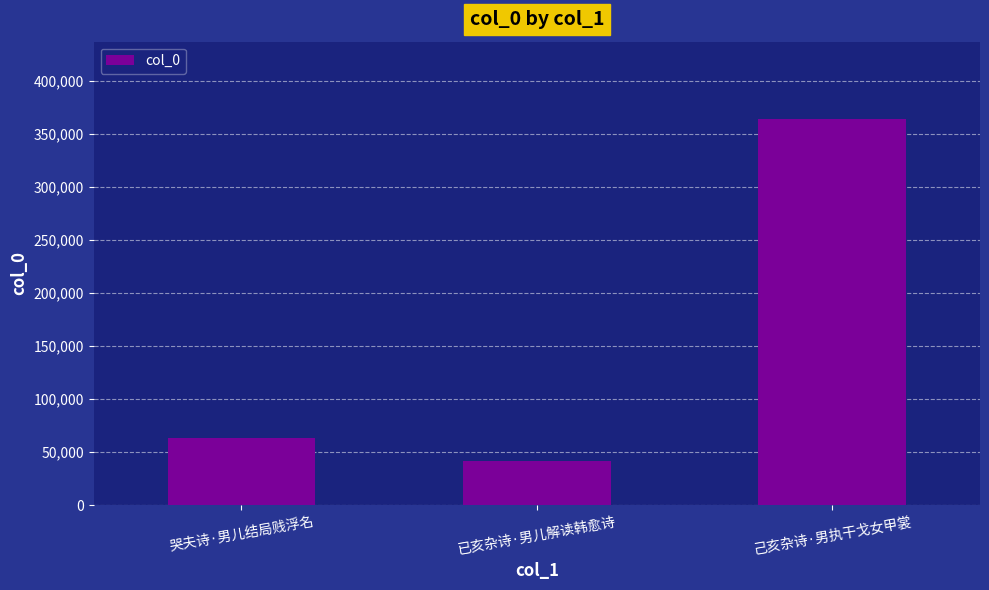

Is it true that the value at 已亥杂诗·男儿解读韩愈诗 is 23961?

False